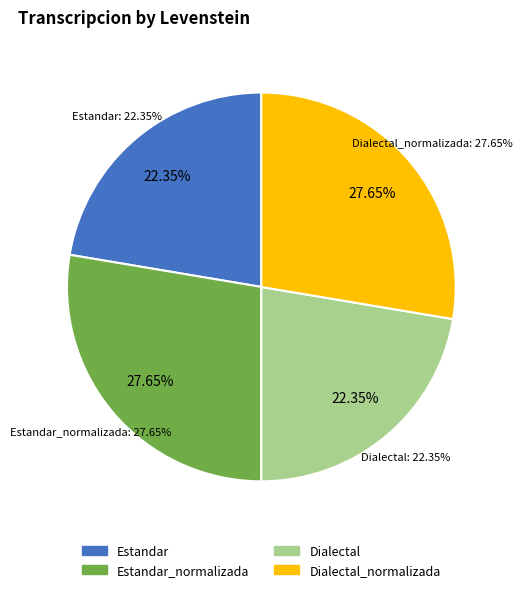

Is it true that Dialectal_normalizada is 16% of the pie?

False